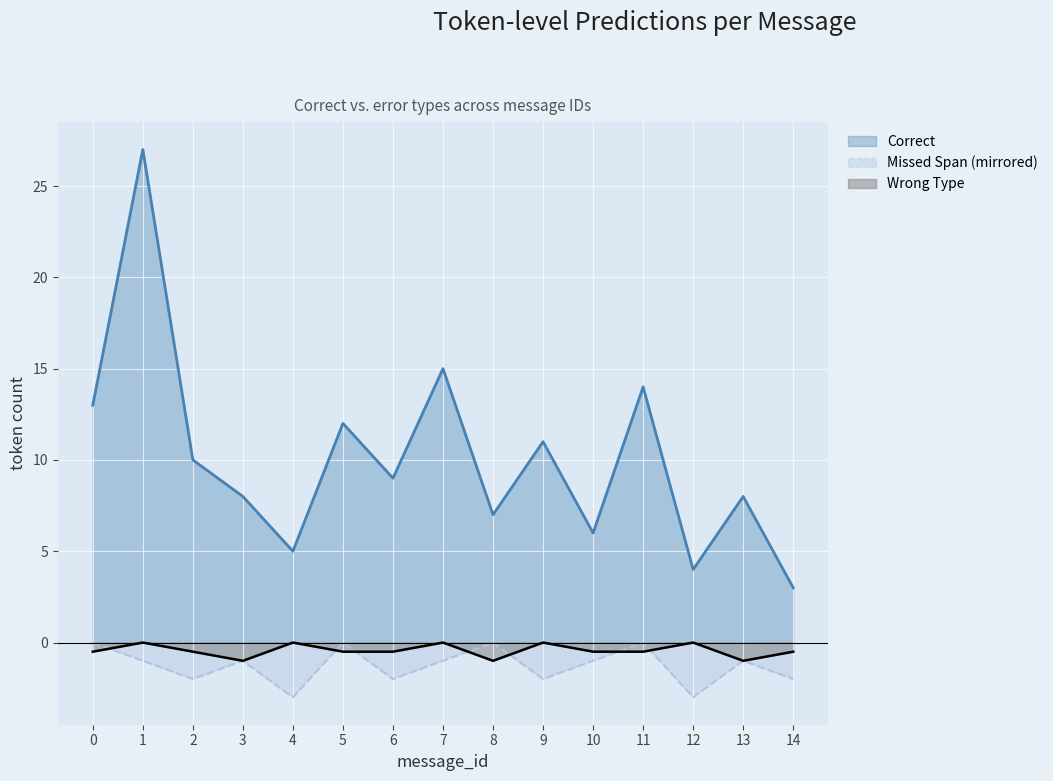

True or false: Correct and Wrong Type cross at least once.

False